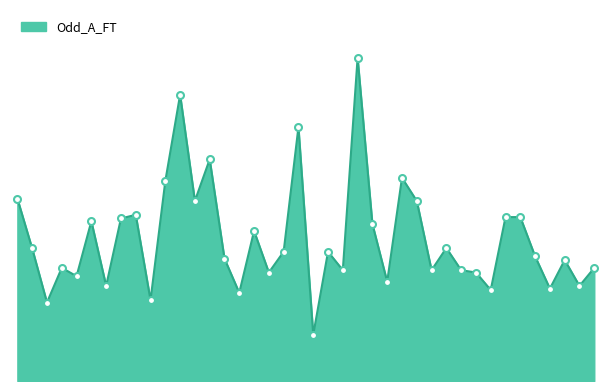

Does the chart display data point markers on the line(s)?

No